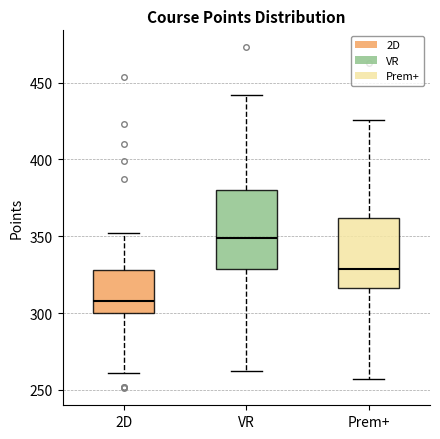

Reading left to right, read every box against the y-axis: the position of its median line, the range the box covers, and the ends of its whiskers. The values are not printed on the chart, so give them approximately, as read against the axis.

2D: median 310, box 300 to 330, whiskers 260 to 350
VR: median 350, box 330 to 380, whiskers 260 to 440
Prem+: median 330, box 315 to 360, whiskers 255 to 425